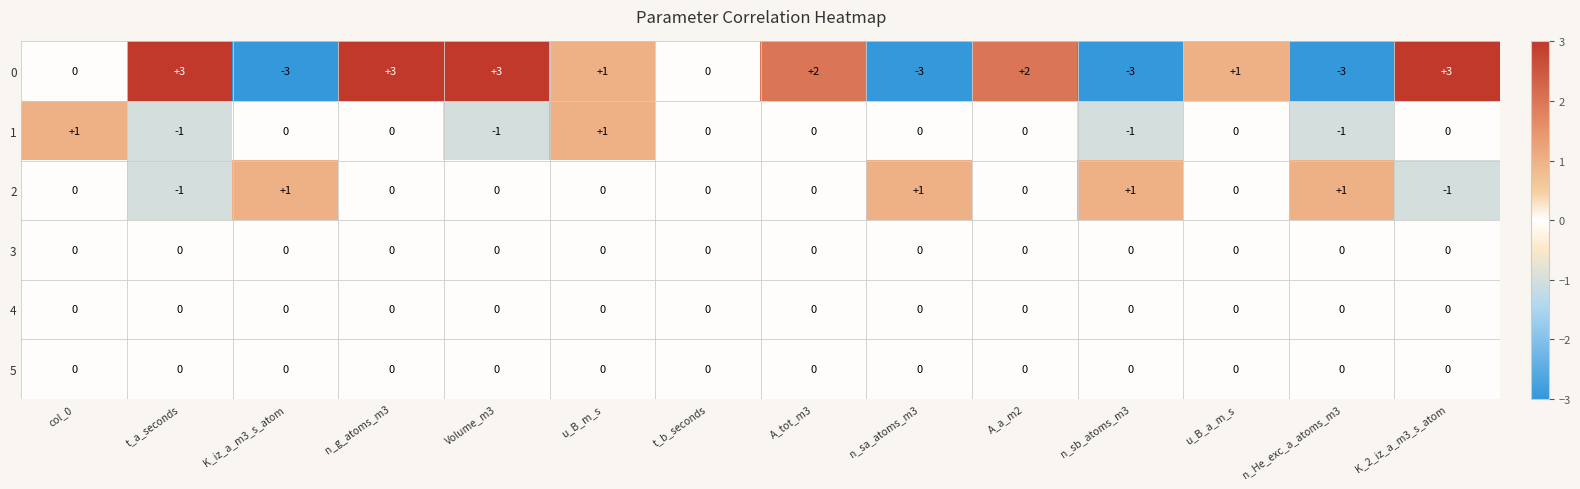

How many distinct data groups are displayed?

6